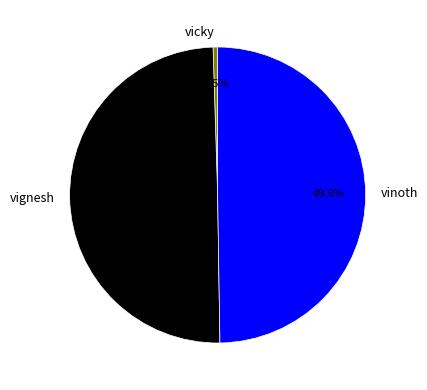

Which category has the smallest portion of the pie?

vicky